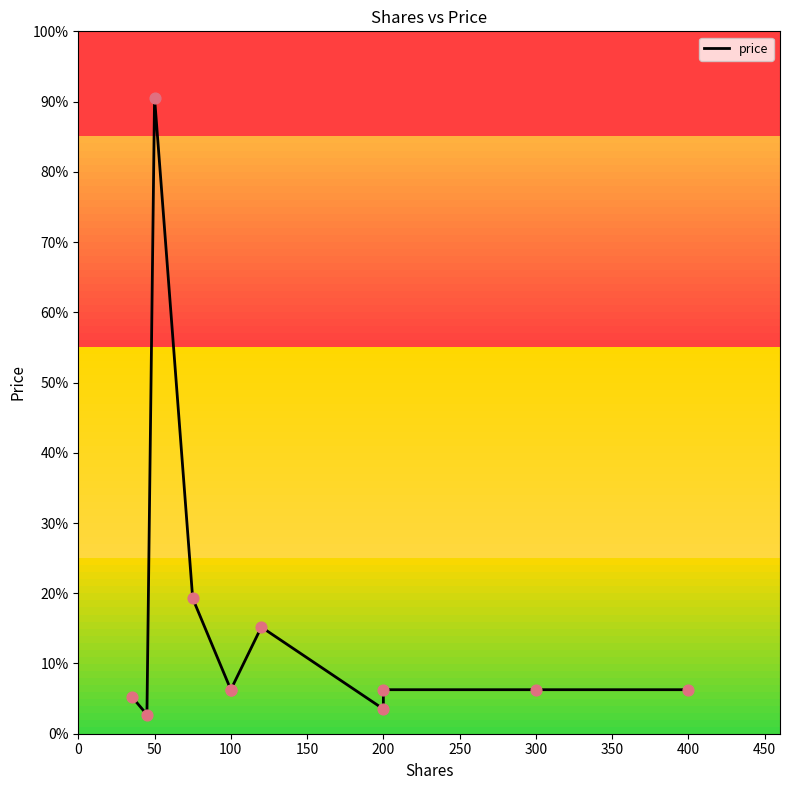

What is the change in value from 150 to 10?

-78.1